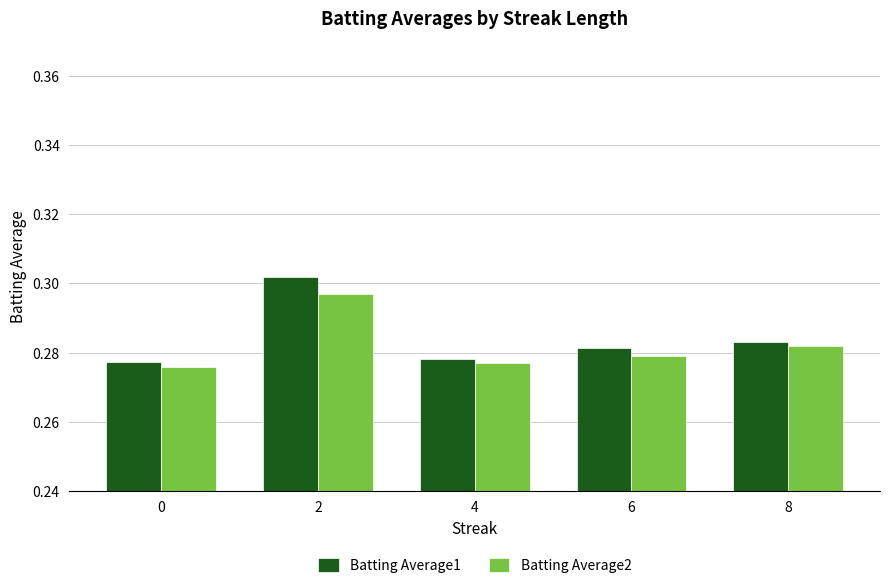

The value of Batting Average2 at 4 is 0.1. True or false?

False